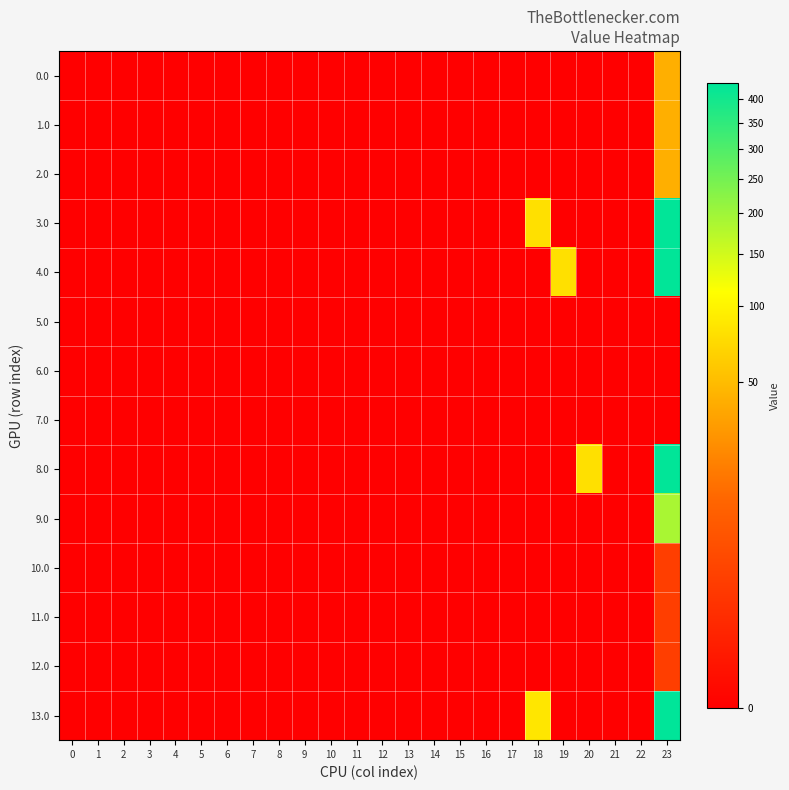

Which series has the largest range (max minus min)?

13.0